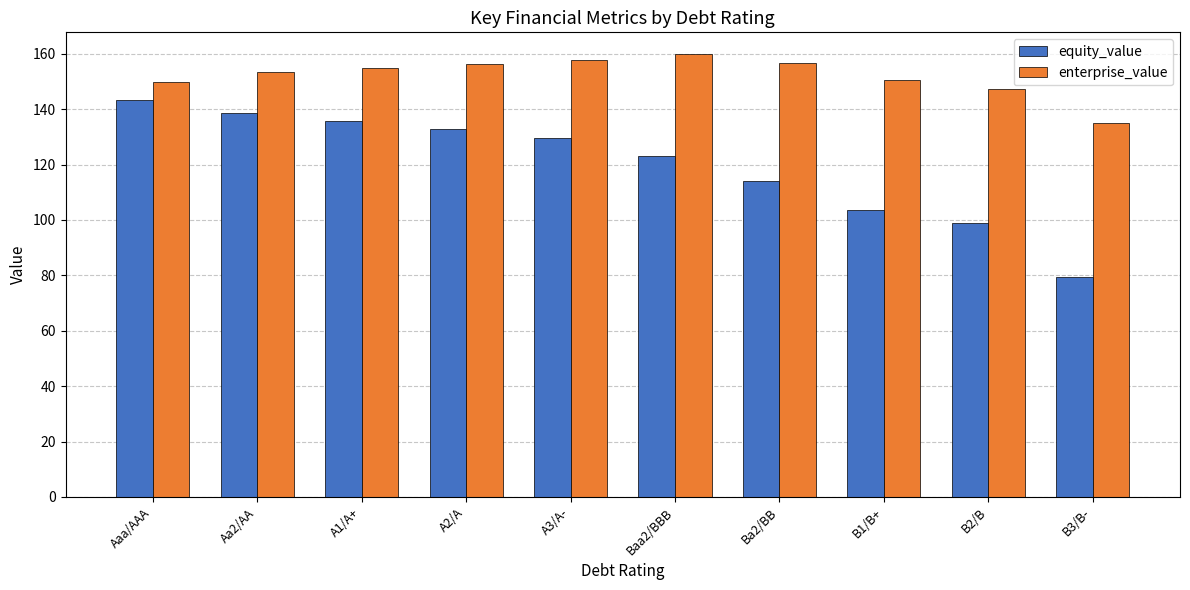

At which label is equity_value closest to 111?

Ba2/BB